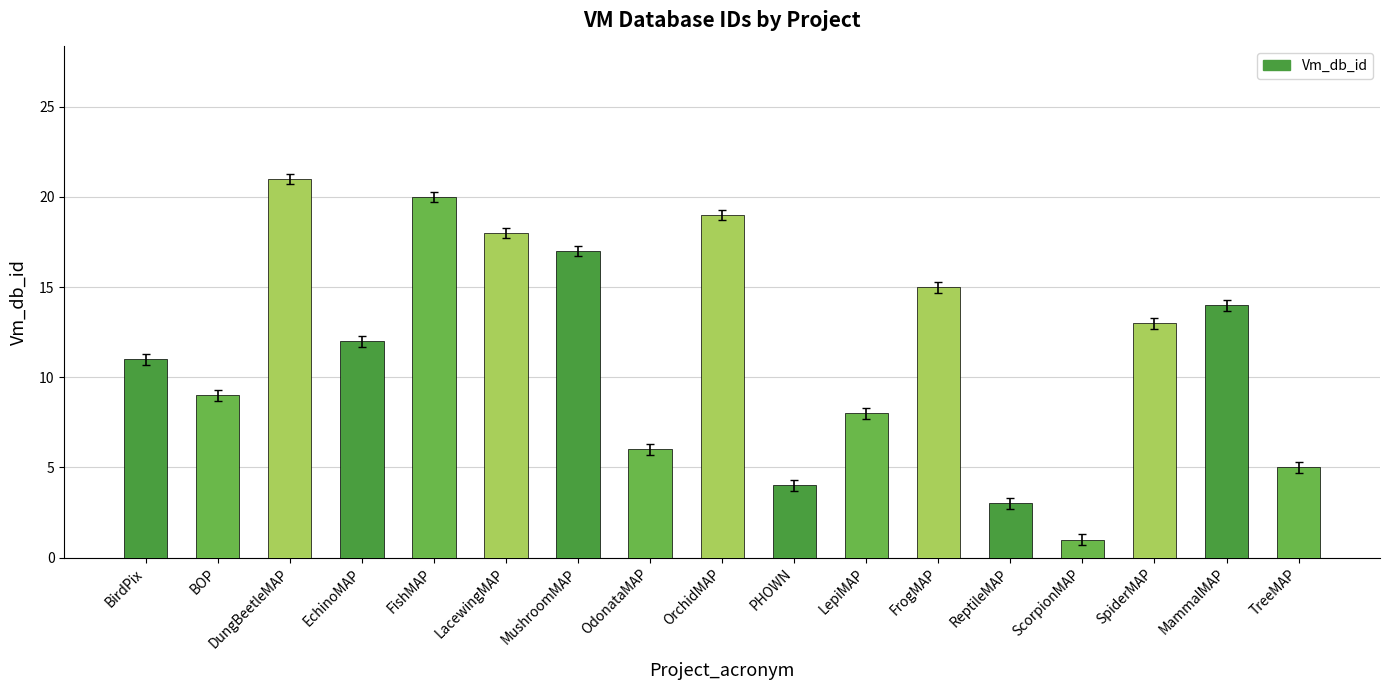

How many bars are there in total?

17